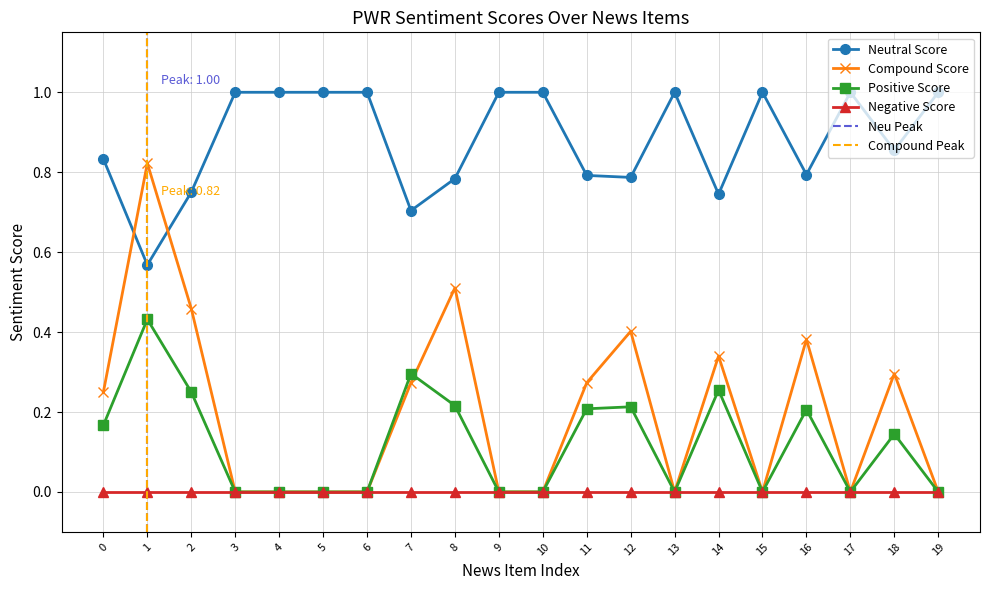

The value of Compound Score at 4 is 0.0. True or false?

True